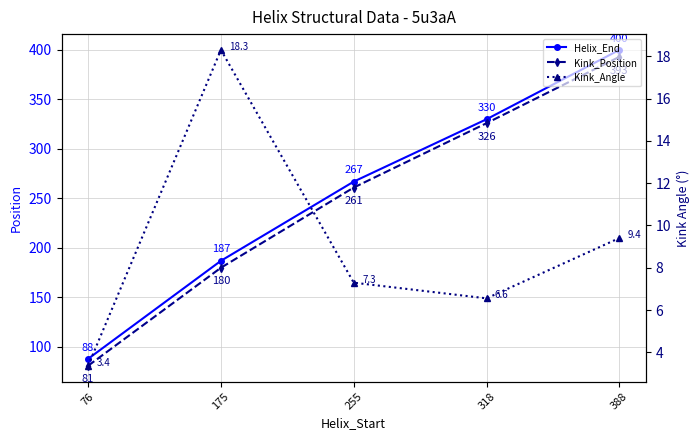

Reading left to right, extract all data points from this chart.

Helix_End: 88.0	187.0	267.0	330.0	400.0
Kink_Position: 81.0	180.0	261.0	326.0	393.0
Kink_Angle: 3.4	18.3	7.3	6.6	9.4